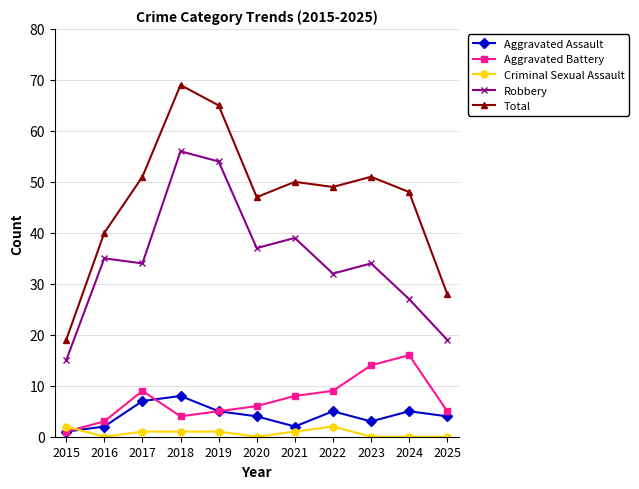

Rank the series by their maximum value, from lowest to highest.

Criminal Sexual Assault, Aggravated Assault, Aggravated Battery, Robbery, Total